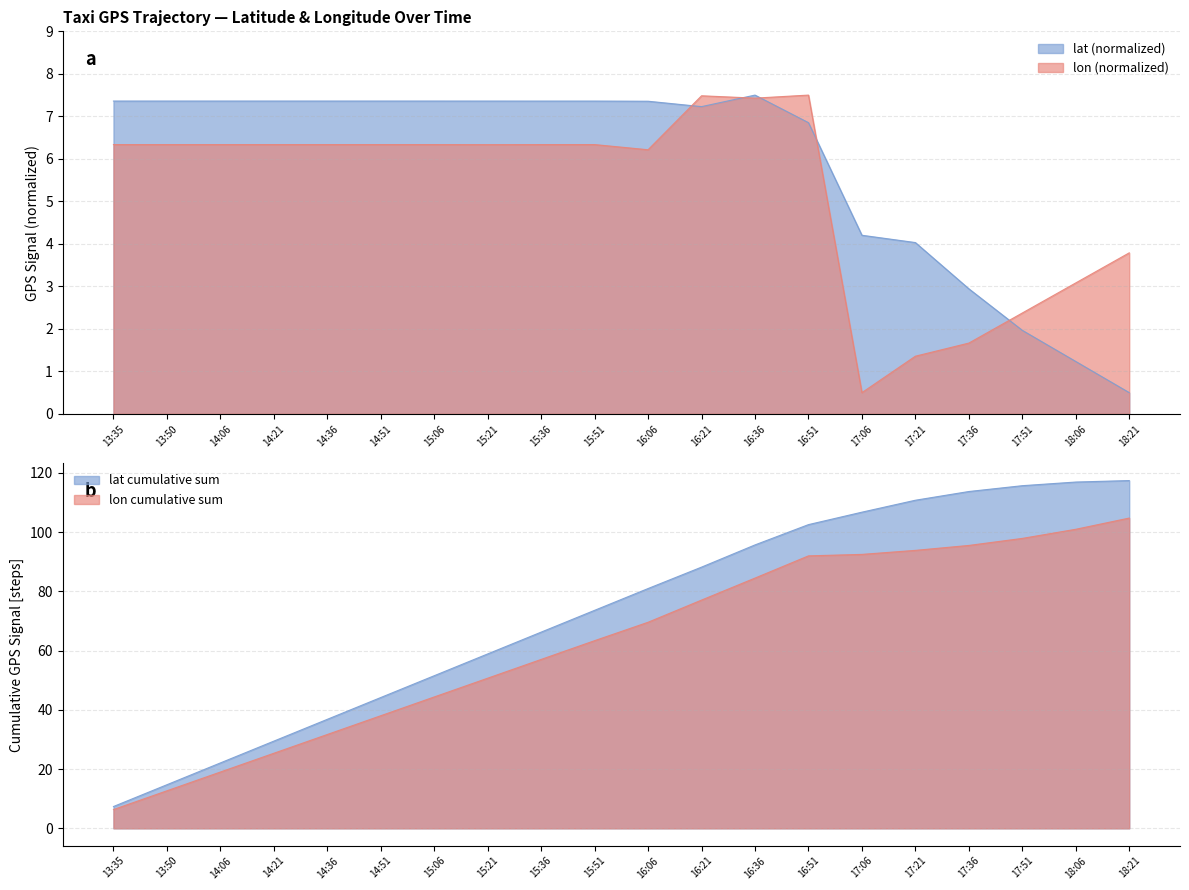

What is the maximum value for lon?

7.5